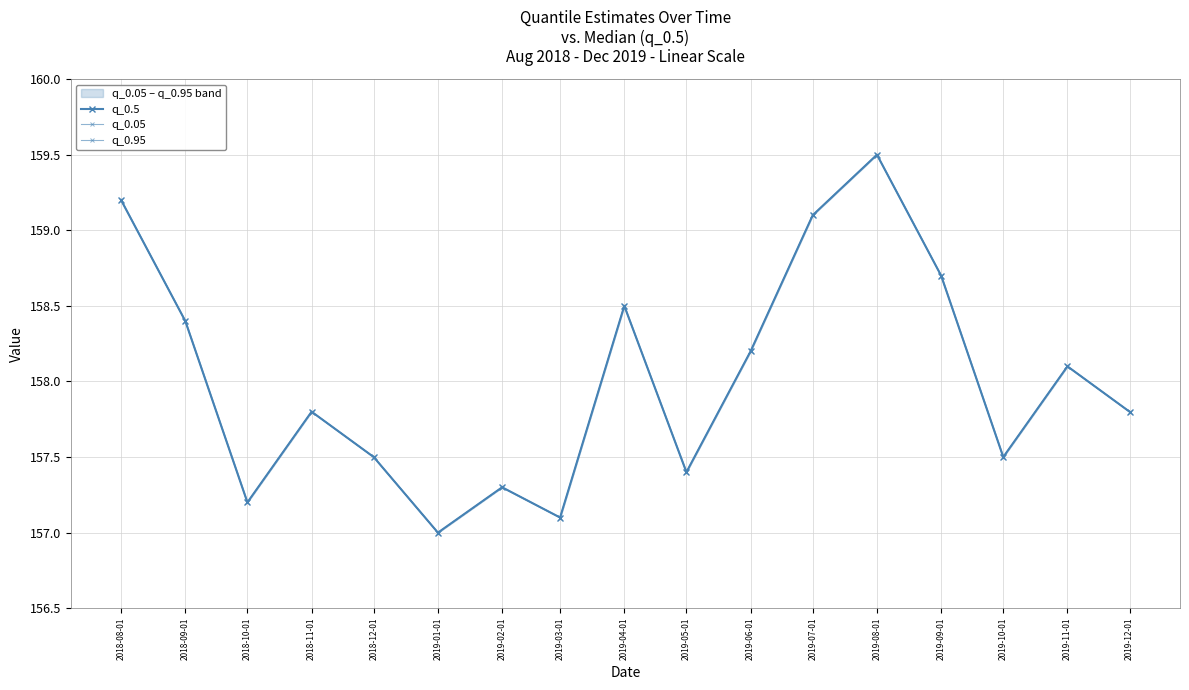

What is the minimum value shown in the chart?

157.0